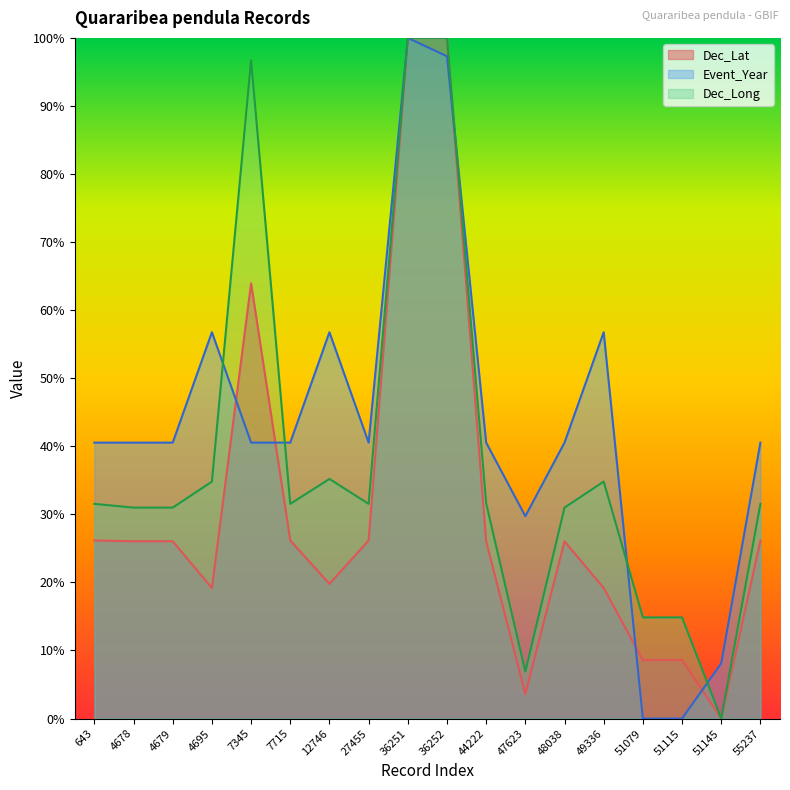

How many positive values does the Event_Year series have?

16